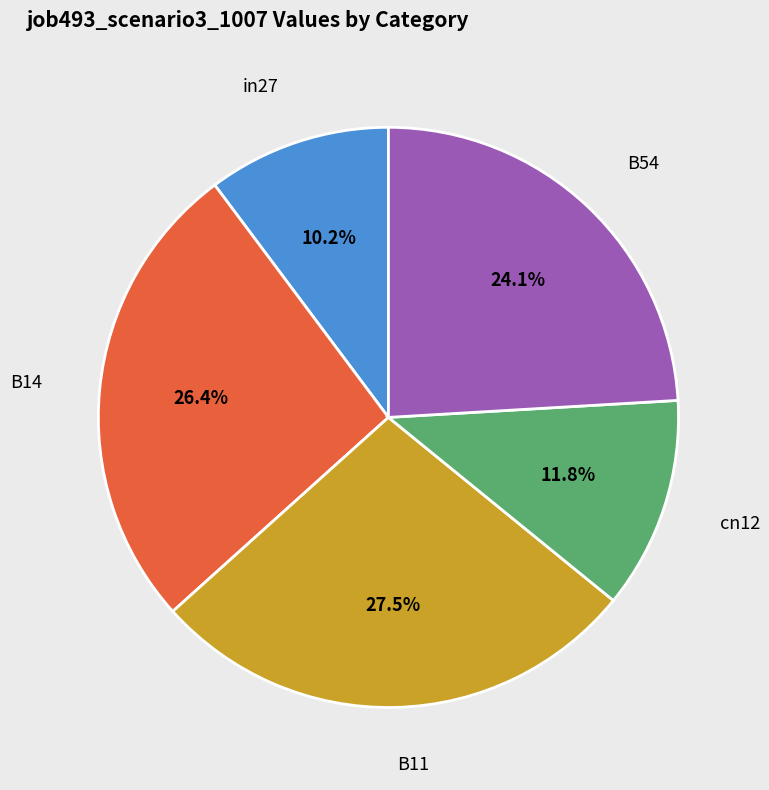

Is there a majority slice in this chart?

No